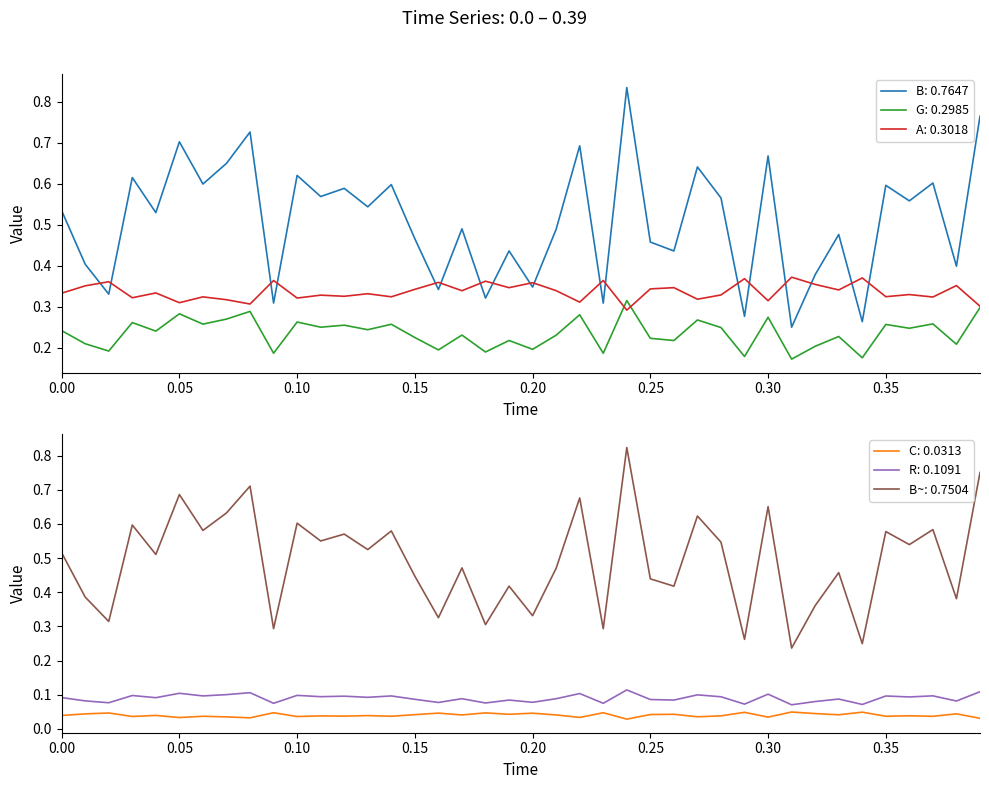

True or false: G: 0.2985 and B: 0.7647 cross at least once.

False